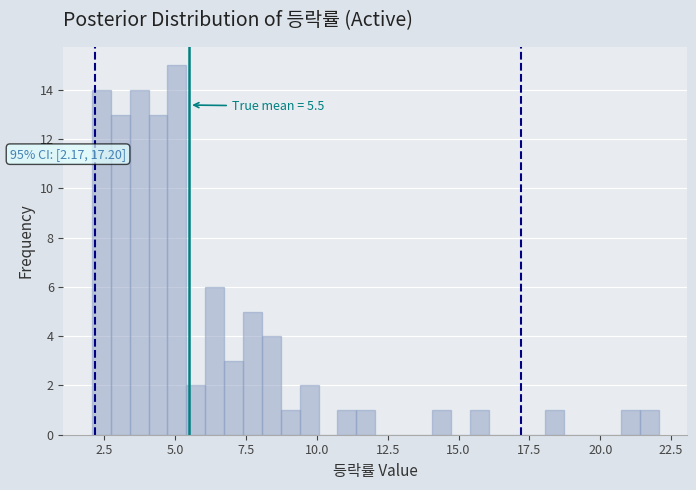

Around what value on the x-axis is the tallest bar? Give the approximate position of its centre, as read against the axis.

5.0